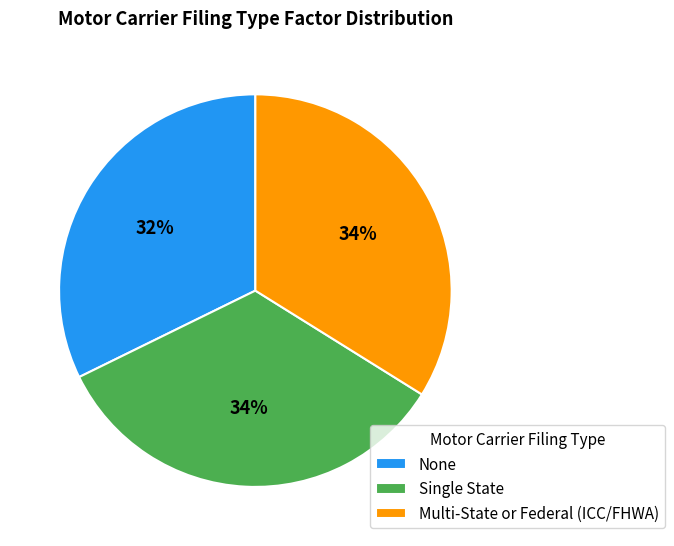

Is it true that Single State is 44% of the pie?

False